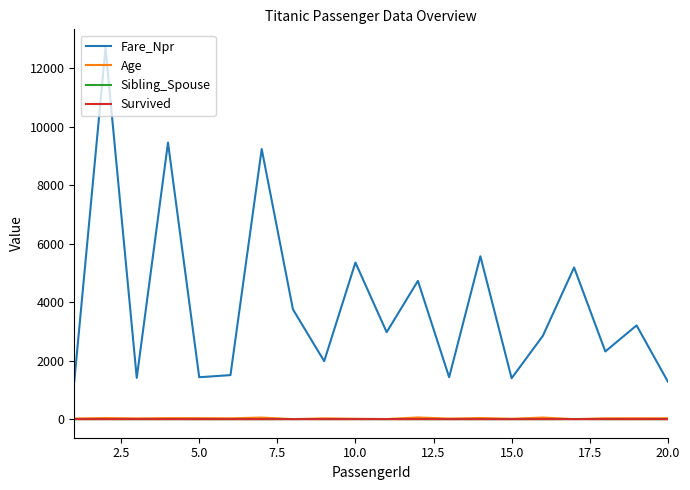

True or false: Fare_Npr and Age intersect in this chart.

False